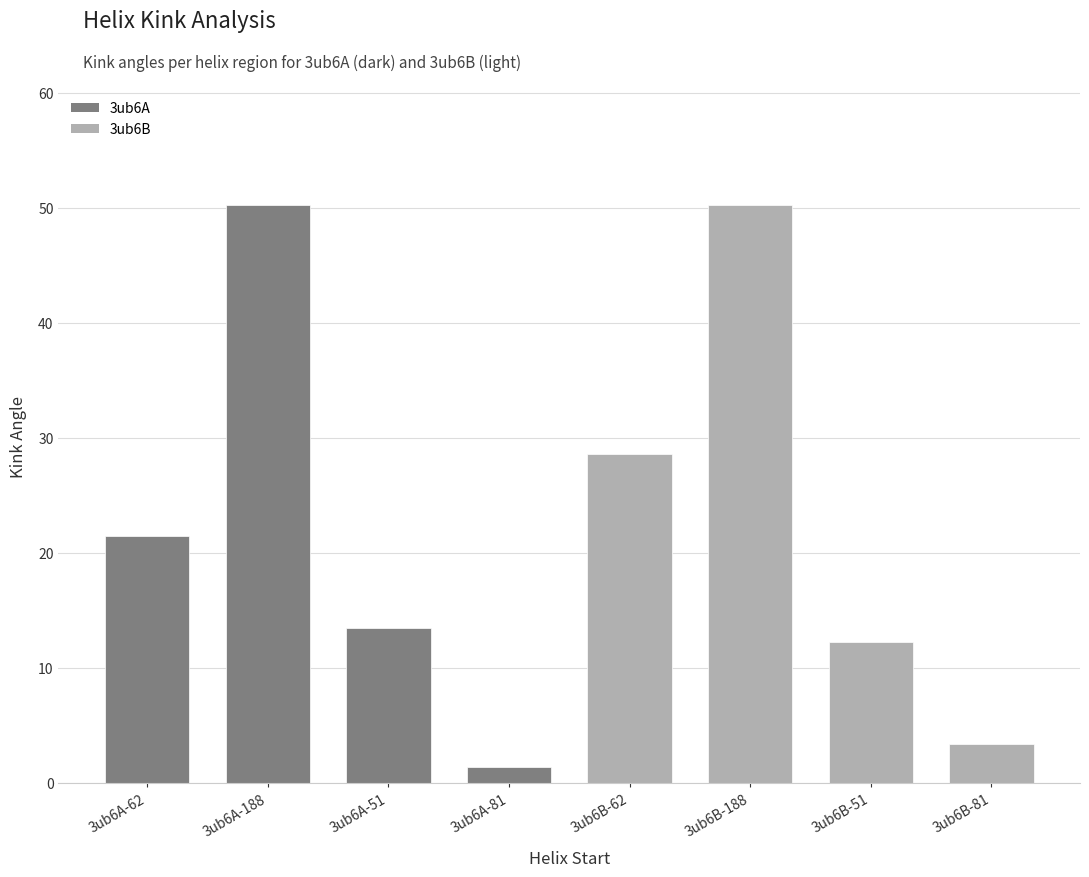

Which label corresponds to the smallest value in the chart?

3ub6A-81